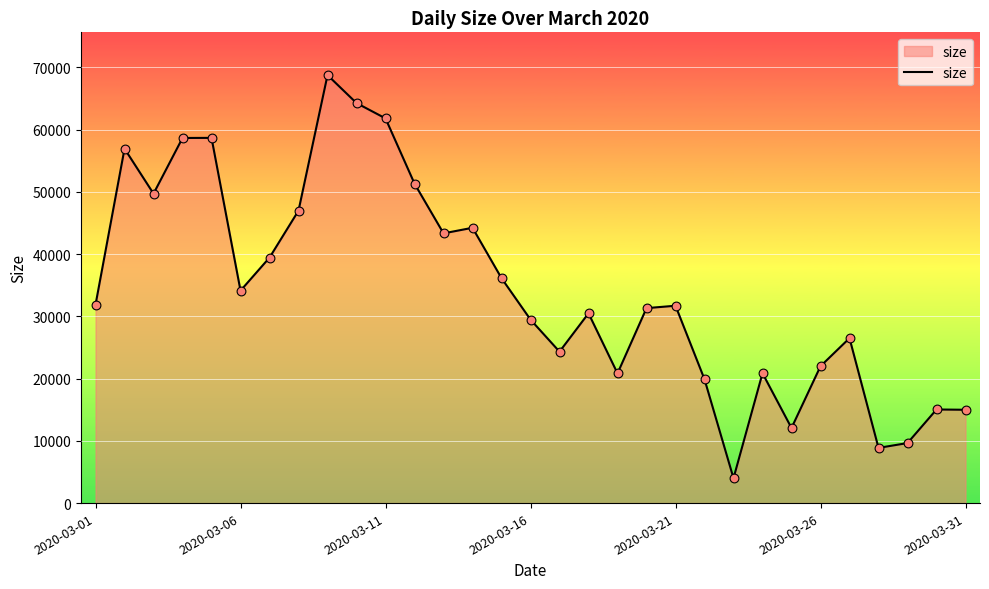

What is the maximum value shown in the chart?

68768